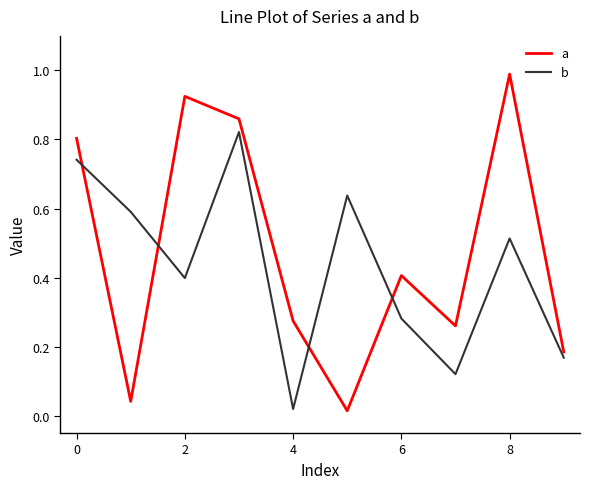

Rank the series by their average value, from highest to lowest.

a, b